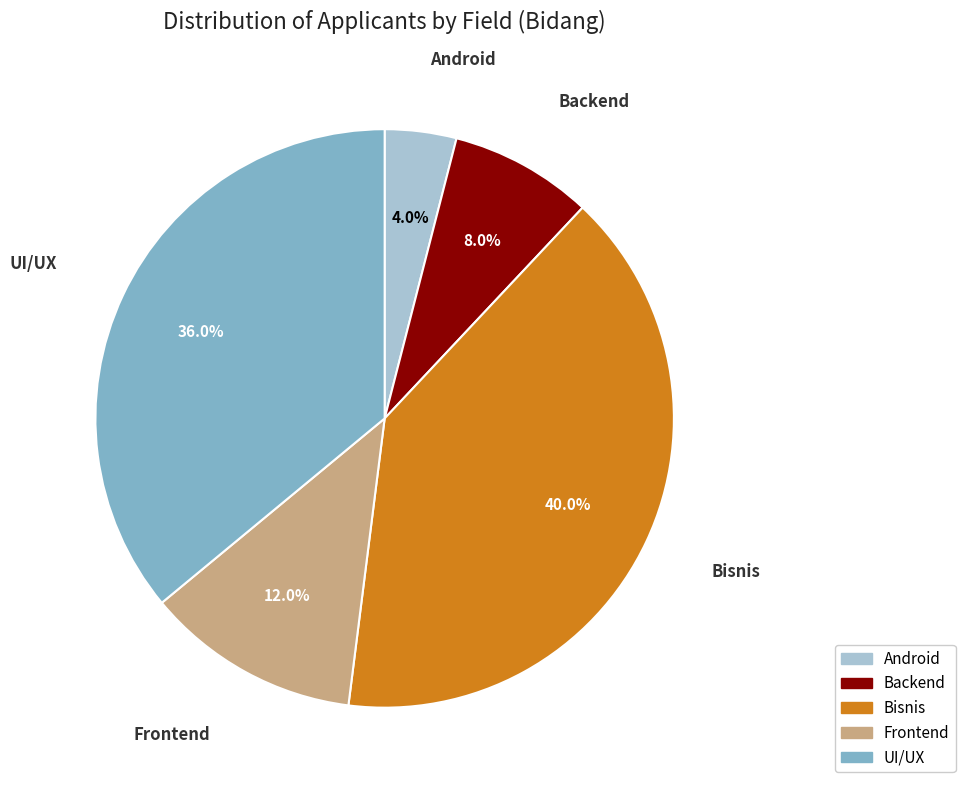

Approximately how many times larger is the value at UI/UX compared to Backend?

4.5